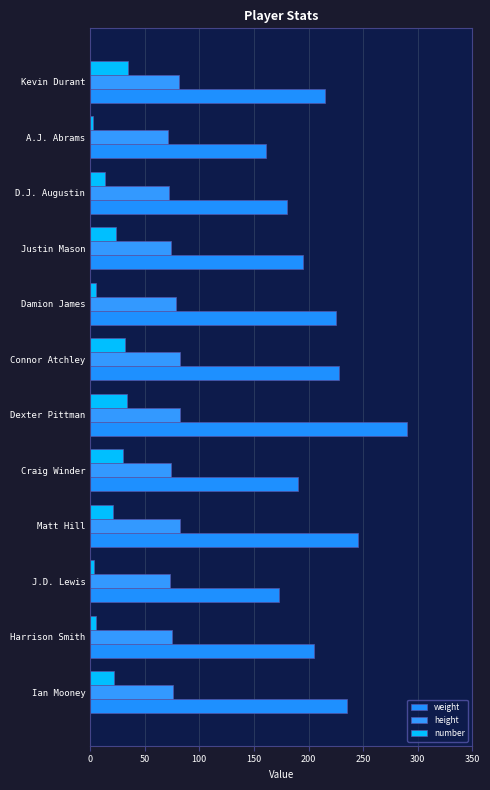

What is the maximum value shown in the chart?

290